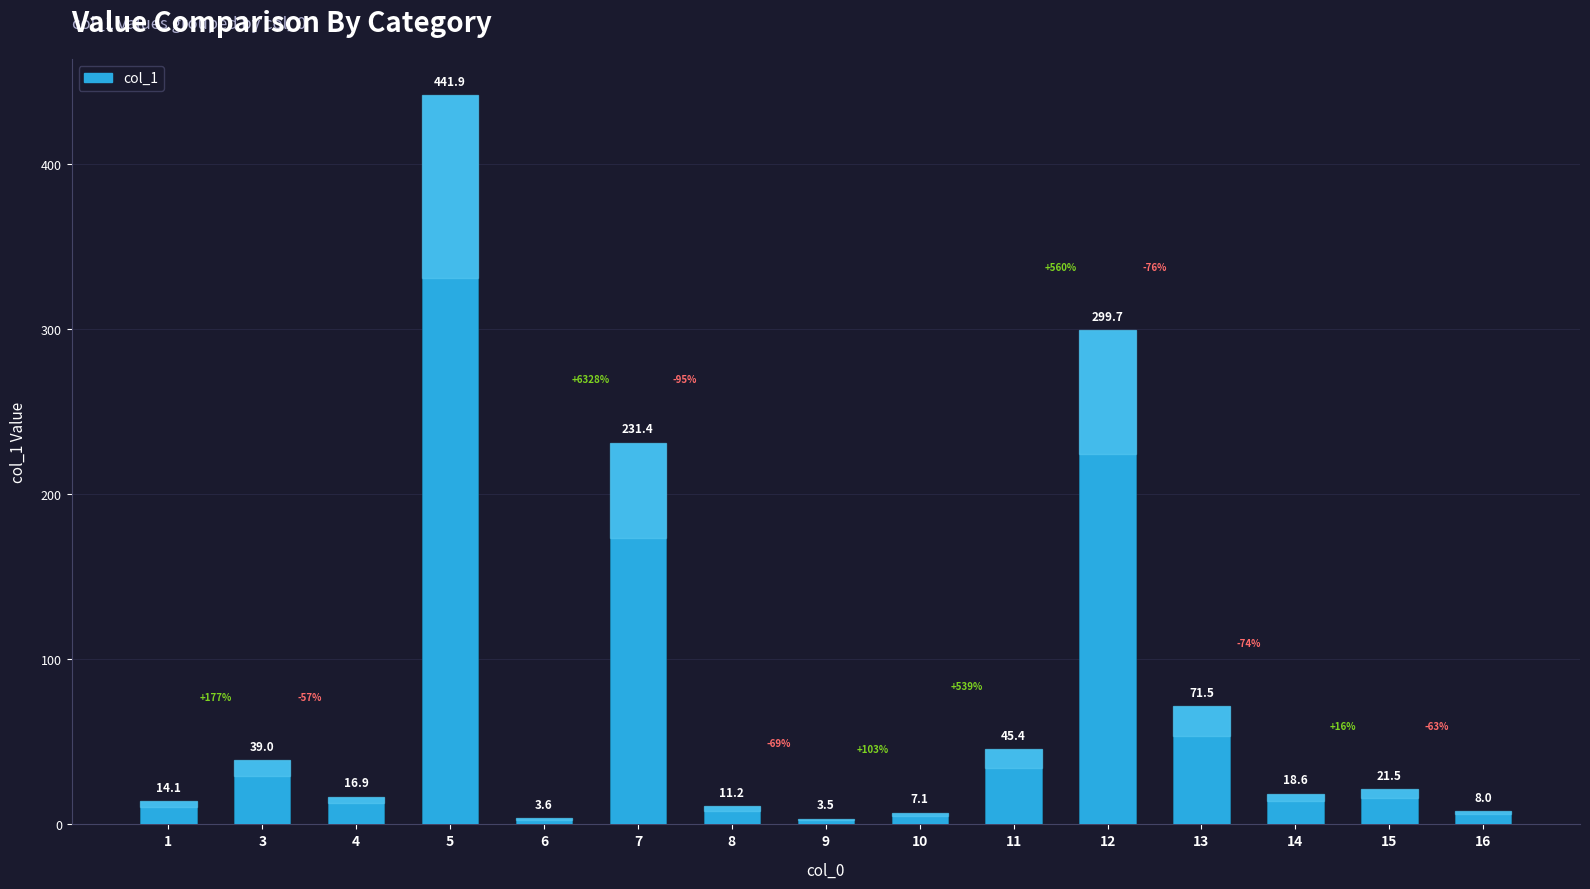

Reading right to left, extract all data points from this chart.

16=8.0	15=21.5	14=18.6	13=71.5	12=299.7	11=45.4	10=7.1	9=3.5	8=11.2	7=231.4	6=3.6	5=441.9	4=16.9	3=39.0	1=14.1